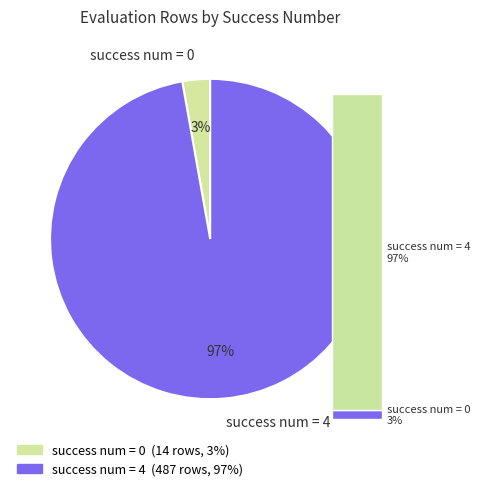

What percentage is the 2 slice, to the nearest percent?

3%